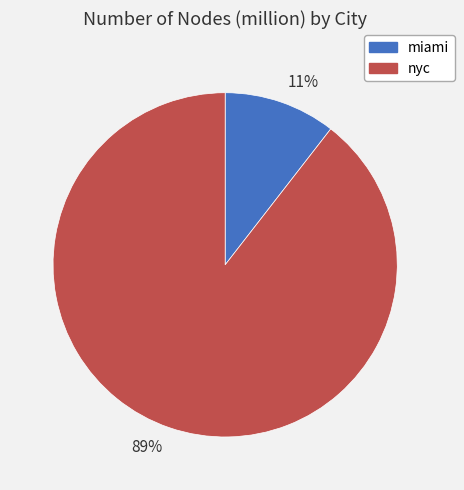

Which category accounts for the majority?

89%